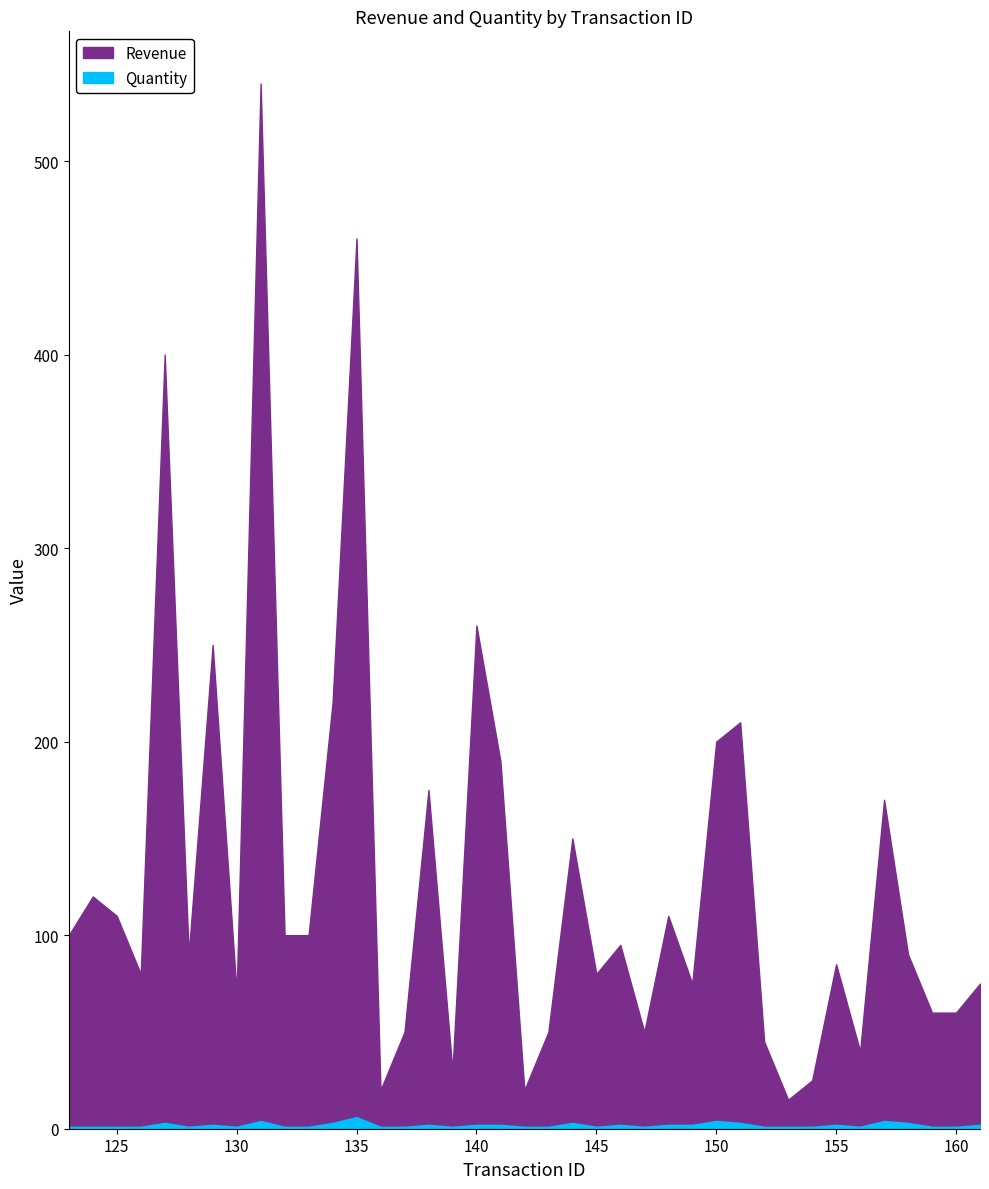

Where does the Revenue series first go above 90?

123